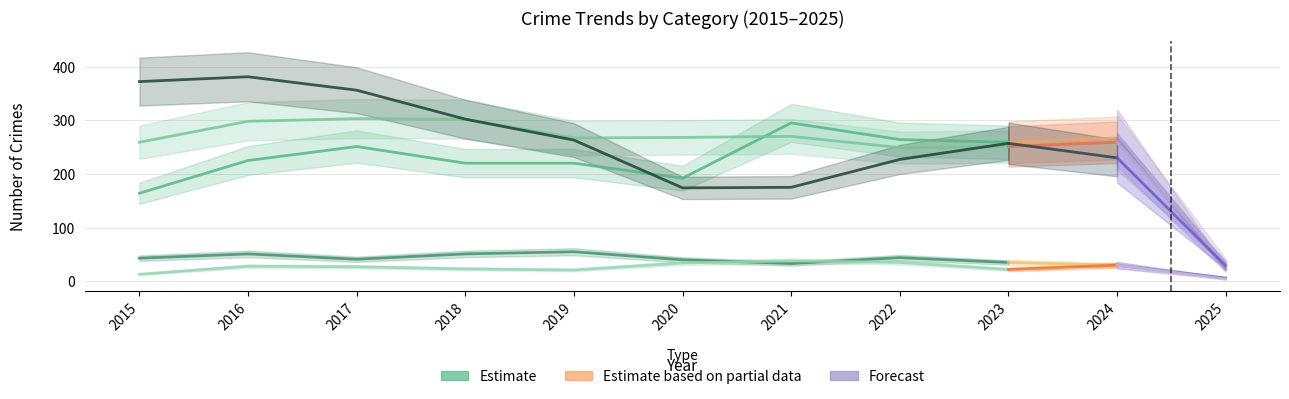

Which category has the highest value across all series?

2016